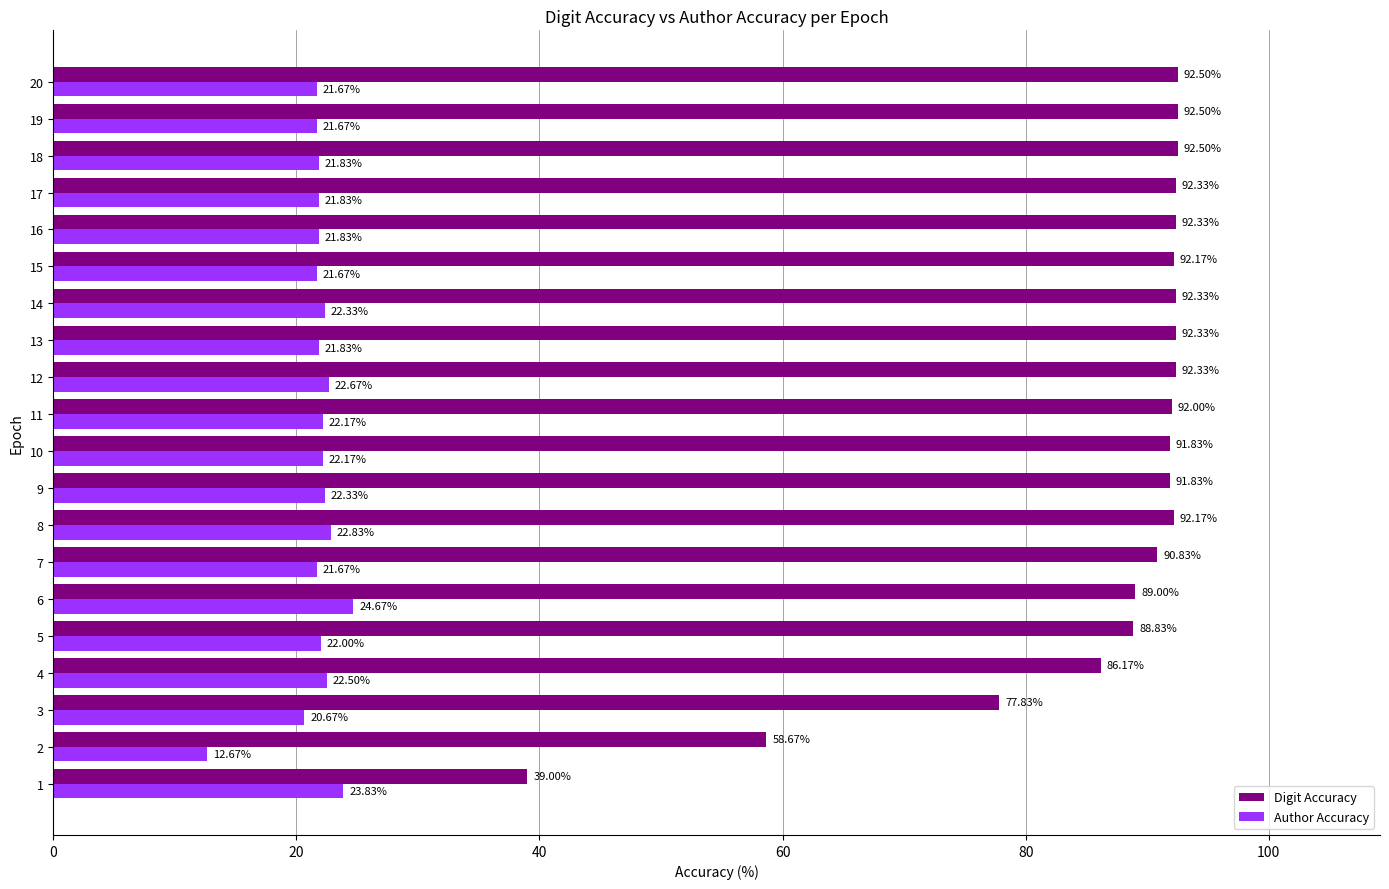

Which series has the largest total across all categories?

Digit Accuracy